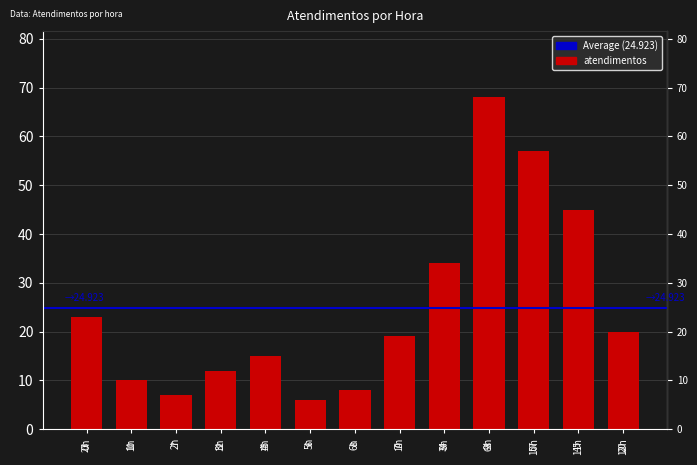

List the labels in order of value, smallest first.

5h, 2h, 6h, 1h, 3h, 4h, 7h, 12h, 0h, 8h, 11h, 10h, 9h